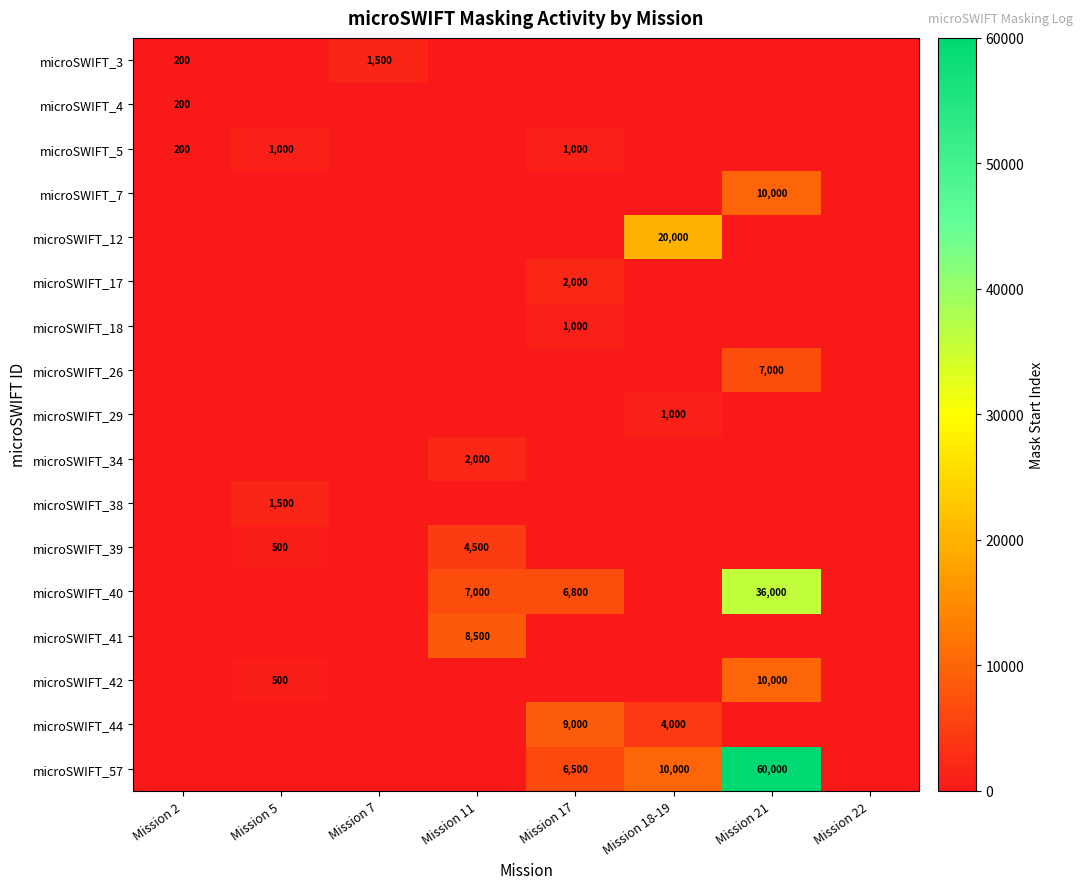

Is the value of microSWIFT_18 at Mission 11 greater than the value of microSWIFT_44 at Mission 21?

No